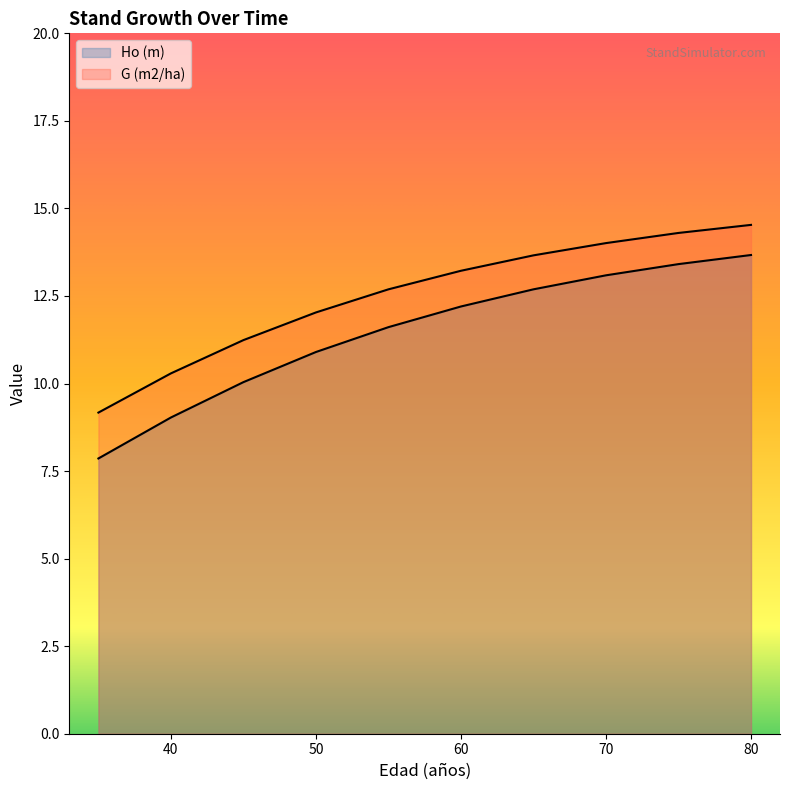

True or false: G (m2/ha) has a value of 4.5 at 60.

False